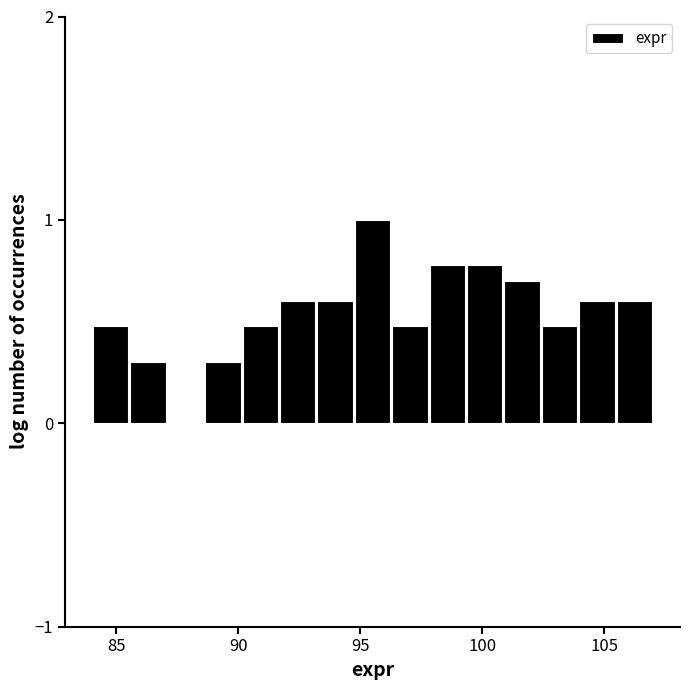

Read against the x-axis, roughly where is the centre of the tallest bar?

95.5